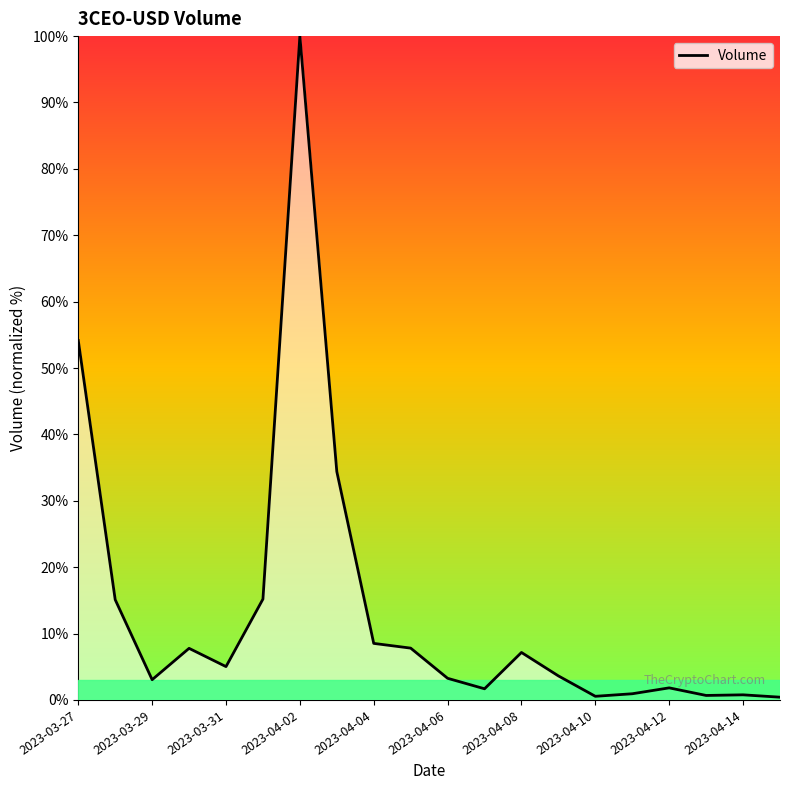

What is the maximum value shown in the chart?

100.0